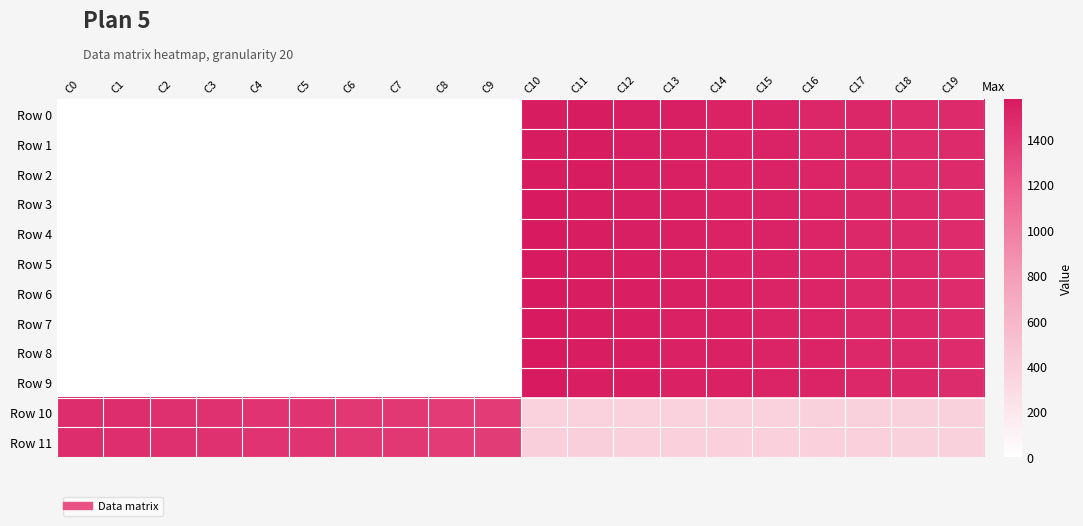

Reading left to right, transcribe all the data shown in this chart.

Row 0: C0=0.0	C1=0.0	C2=0.0	C3=0.0	C4=0.0	C5=0.0	C6=0.0	C7=0.0	C8=0.0	C9=0.0	C10=1566.0	C11=1565.0	C12=1546.0	C13=1545.0	C14=1526.0	C15=1525.0	C16=1506.0	C17=1505.0	C18=1486.0	C19=1485.0
Row 1: C0=0.0	C1=0.0	C2=0.0	C3=0.0	C4=0.0	C5=0.0	C6=0.0	C7=0.0	C8=0.0	C9=0.0	C10=1567.0	C11=1564.0	C12=1547.0	C13=1544.0	C14=1527.0	C15=1524.0	C16=1507.0	C17=1504.0	C18=1487.0	C19=1484.0
Row 2: C0=0.0	C1=0.0	C2=0.0	C3=0.0	C4=0.0	C5=0.0	C6=0.0	C7=0.0	C8=0.0	C9=0.0	C10=1568.0	C11=1563.0	C12=1548.0	C13=1543.0	C14=1528.0	C15=1523.0	C16=1508.0	C17=1503.0	C18=1488.0	C19=1483.0
Row 3: C0=0.0	C1=0.0	C2=0.0	C3=0.0	C4=0.0	C5=0.0	C6=0.0	C7=0.0	C8=0.0	C9=0.0	C10=1569.0	C11=1562.0	C12=1549.0	C13=1542.0	C14=1529.0	C15=1522.0	C16=1509.0	C17=1502.0	C18=1489.0	C19=1482.0
Row 4: C0=0.0	C1=0.0	C2=0.0	C3=0.0	C4=0.0	C5=0.0	C6=0.0	C7=0.0	C8=0.0	C9=0.0	C10=1570.0	C11=1561.0	C12=1550.0	C13=1541.0	C14=1530.0	C15=1521.0	C16=1510.0	C17=1501.0	C18=1490.0	C19=1481.0
Row 5: C0=0.0	C1=0.0	C2=0.0	C3=0.0	C4=0.0	C5=0.0	C6=0.0	C7=0.0	C8=0.0	C9=0.0	C10=1571.0	C11=1560.0	C12=1551.0	C13=1540.0	C14=1531.0	C15=1520.0	C16=1511.0	C17=1500.0	C18=1491.0	C19=1480.0
Row 6: C0=0.0	C1=0.0	C2=0.0	C3=0.0	C4=0.0	C5=0.0	C6=0.0	C7=0.0	C8=0.0	C9=0.0	C10=1572.0	C11=1559.0	C12=1552.0	C13=1539.0	C14=1532.0	C15=1519.0	C16=1512.0	C17=1499.0	C18=1492.0	C19=1479.0
Row 7: C0=0.0	C1=0.0	C2=0.0	C3=0.0	C4=0.0	C5=0.0	C6=0.0	C7=0.0	C8=0.0	C9=0.0	C10=1573.0	C11=1558.0	C12=1553.0	C13=1538.0	C14=1533.0	C15=1518.0	C16=1513.0	C17=1498.0	C18=1493.0	C19=1478.0
Row 8: C0=0.0	C1=0.0	C2=0.0	C3=0.0	C4=0.0	C5=0.0	C6=0.0	C7=0.0	C8=0.0	C9=0.0	C10=1574.0	C11=1557.0	C12=1554.0	C13=1537.0	C14=1534.0	C15=1517.0	C16=1514.0	C17=1497.0	C18=1494.0	C19=1477.0
Row 9: C0=0.0	C1=0.0	C2=0.0	C3=0.0	C4=0.0	C5=0.0	C6=0.0	C7=0.0	C8=0.0	C9=0.0	C10=1575.0	C11=1556.0	C12=1555.0	C13=1536.0	C14=1535.0	C15=1516.0	C16=1515.0	C17=1496.0	C18=1495.0	C19=1476.0
Row 10: C0=1466.0	C1=1465.0	C2=1446.0	C3=1445.0	C4=1426.0	C5=1425.0	C6=1406.0	C7=1405.0	C8=1386.0	C9=1385.0	C10=376.0	C11=377.0	C12=378.0	C13=379.0	C14=380.0	C15=381.0	C16=382.0	C17=383.0	C18=384.0	C19=385.0
Row 11: C0=1467.0	C1=1464.0	C2=1447.0	C3=1444.0	C4=1427.0	C5=1424.0	C6=1407.0	C7=1404.0	C8=1387.0	C9=1384.0	C10=395.0	C11=394.0	C12=393.0	C13=392.0	C14=391.0	C15=390.0	C16=389.0	C17=388.0	C18=387.0	C19=386.0